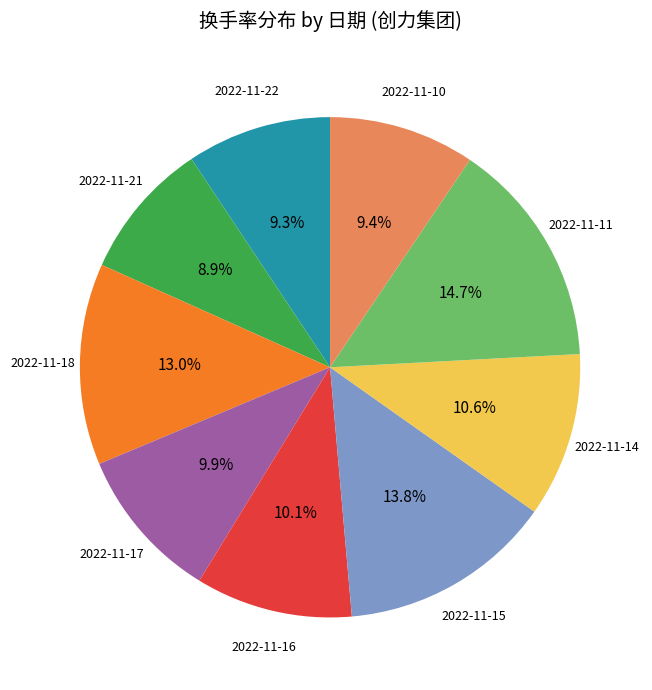

Is there a majority slice in this chart?

No